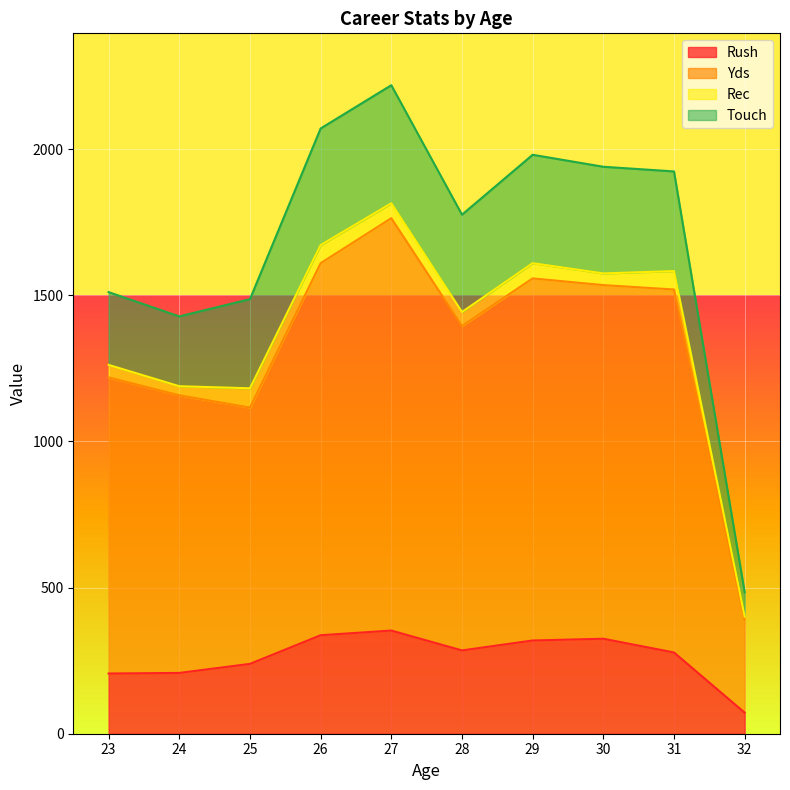

The value of Rush at 26 is 337. True or false?

True